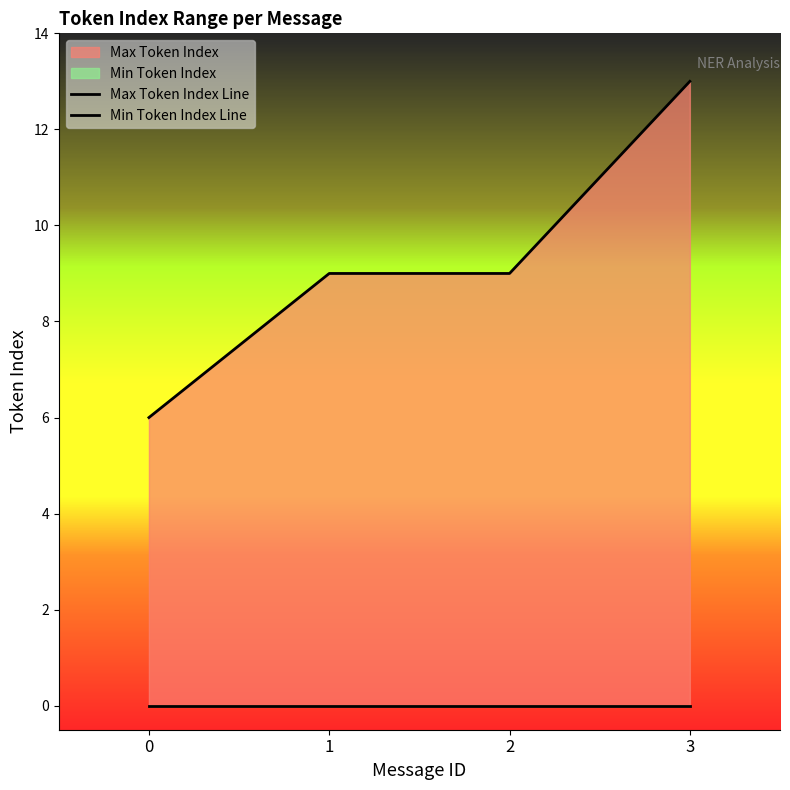

True or false: Max Token Index Line has a value of 14 at 2.

False